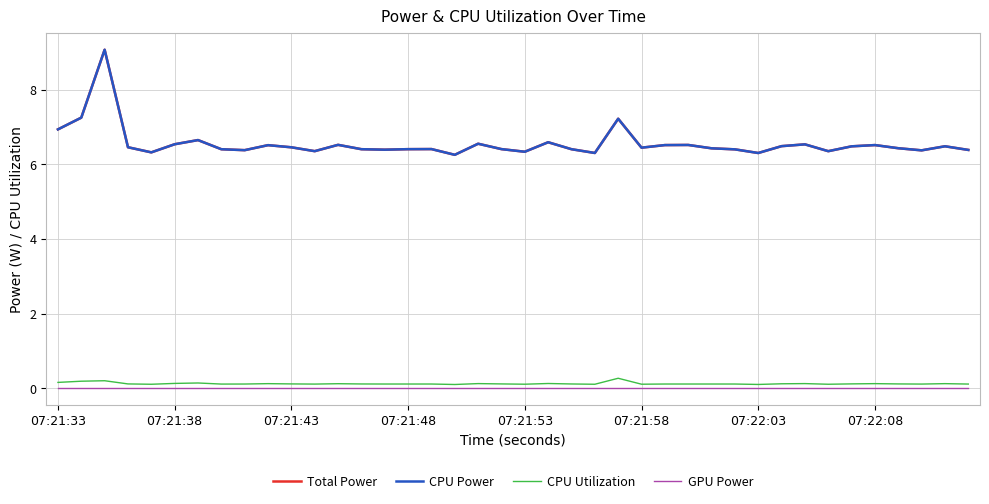

Does the chart have visible grid lines?

Yes